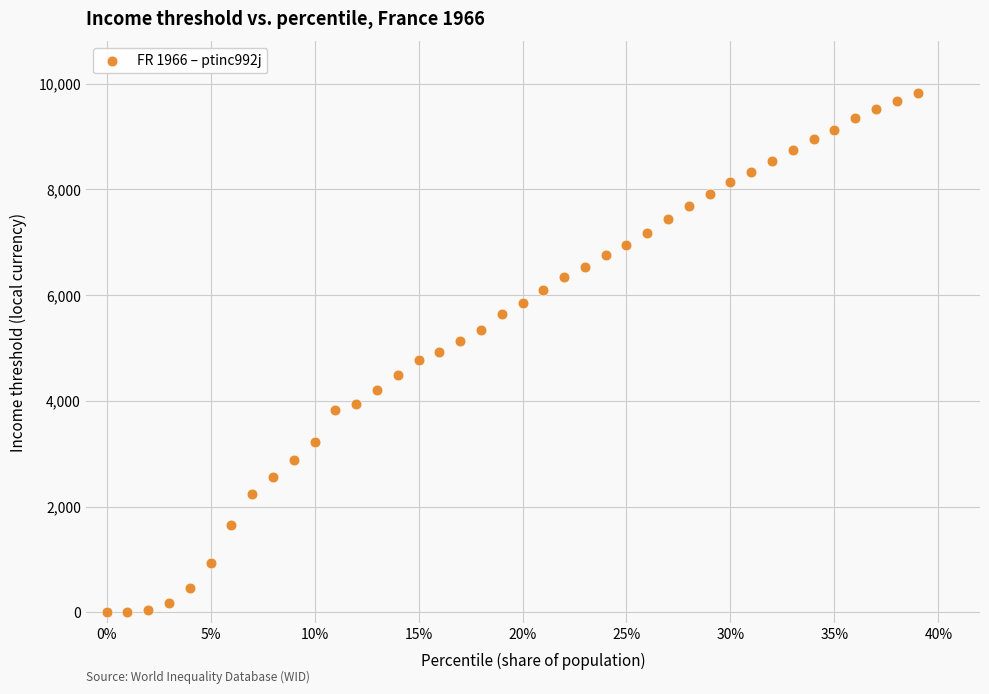

What is the range of Y values (max minus min)?

9832.4